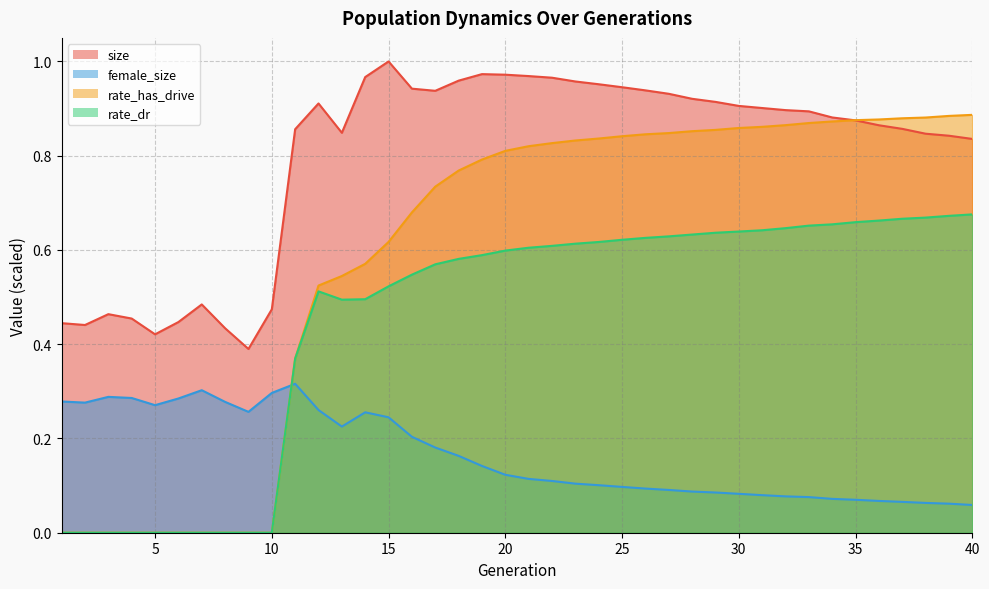

Which series changed the most between 15 and 38?

rate_has_drive